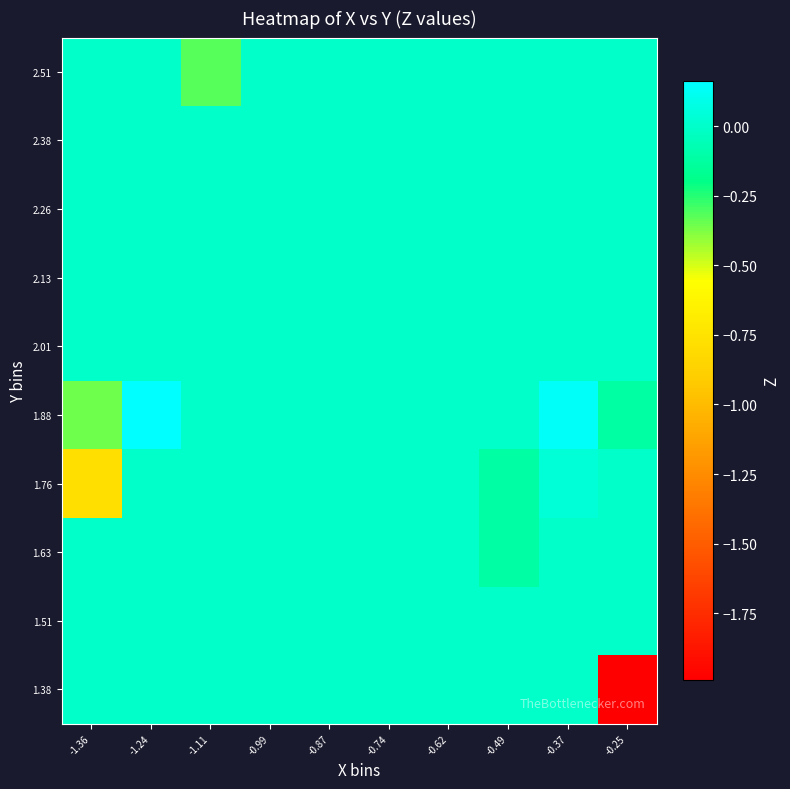

Which label corresponds to the largest value in the chart?

-1.24